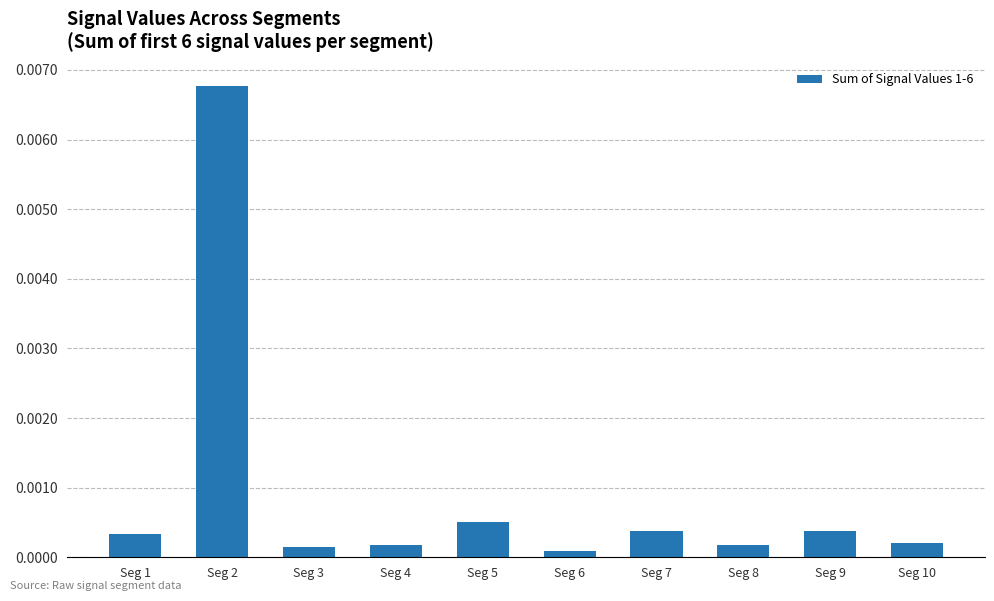

Does the chart contain any negative values?

No